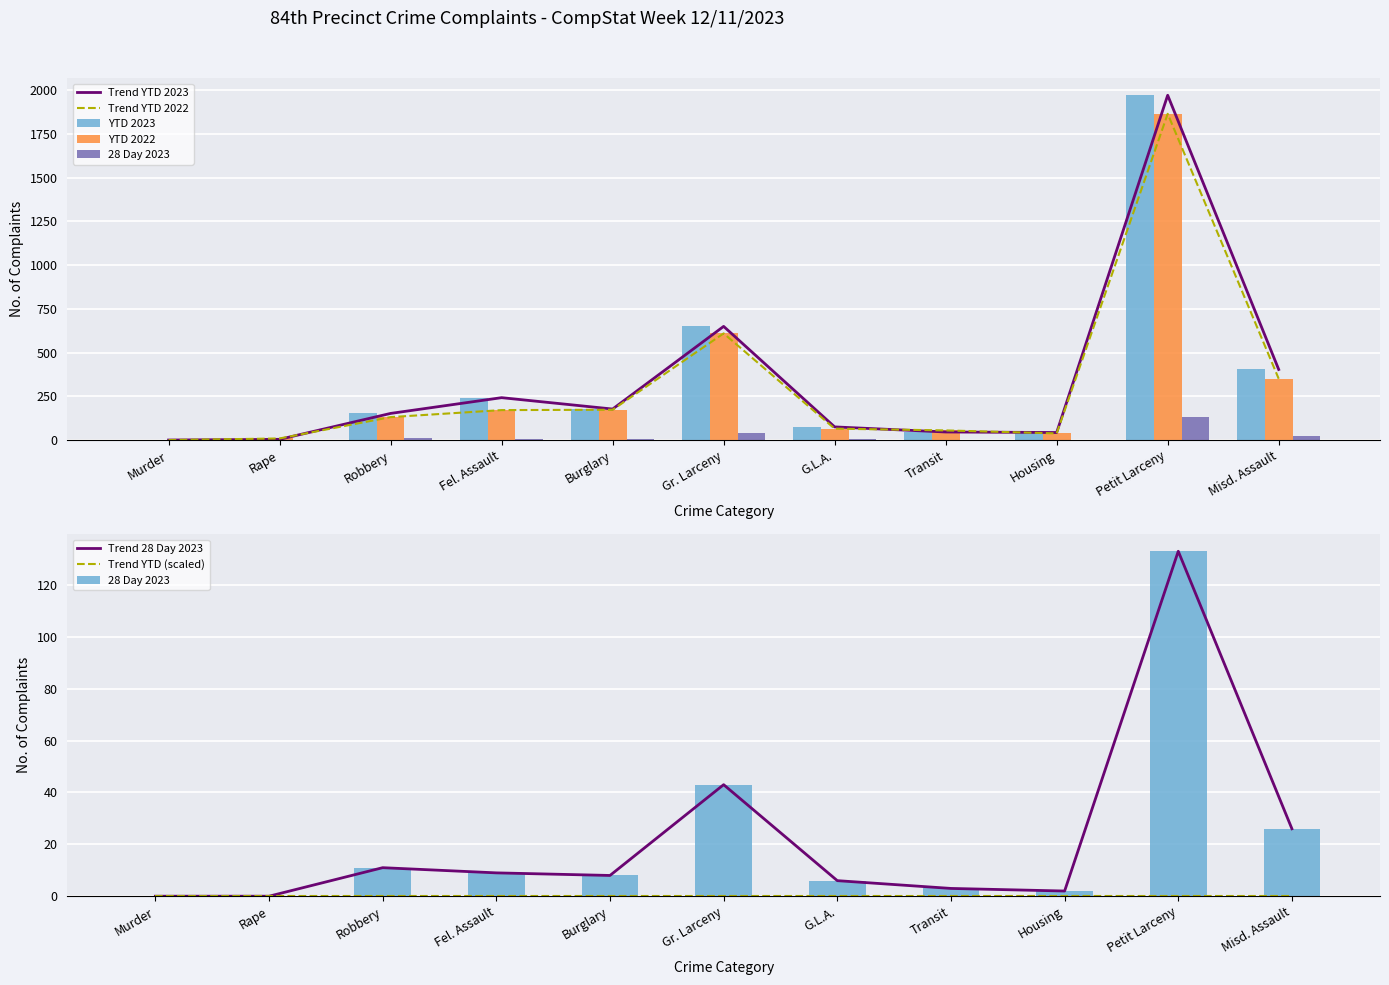

The 28 Day 2023 series shows 0 at Murder. True or false?

True